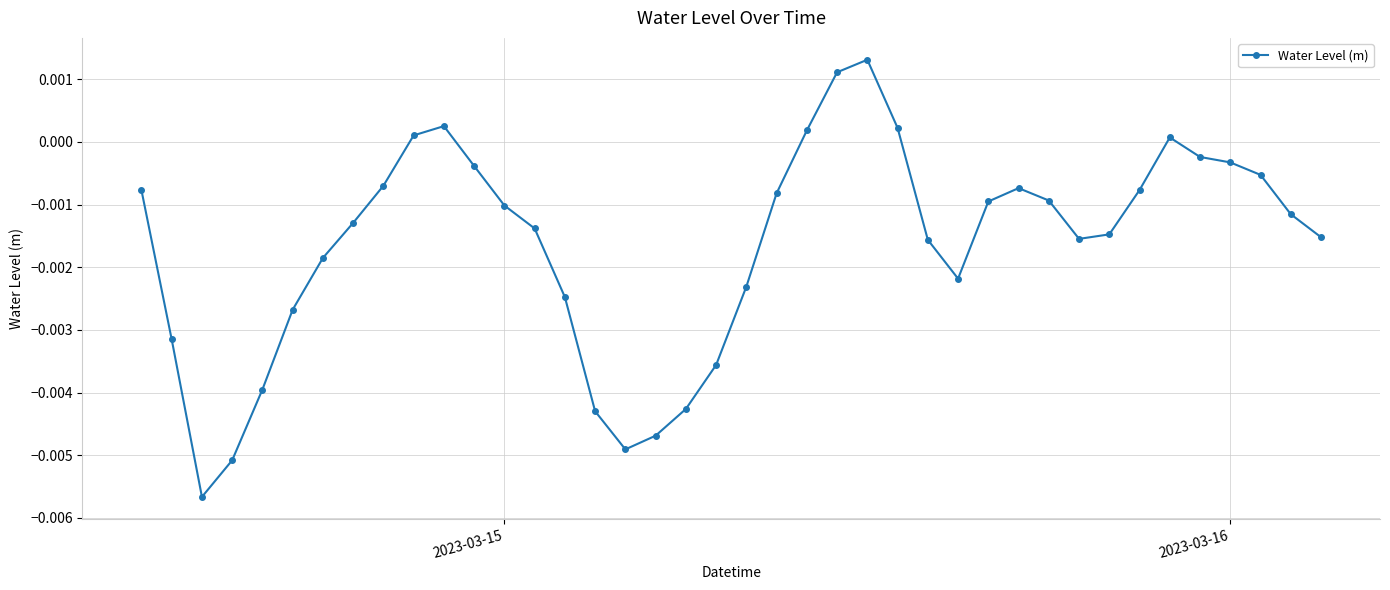

True or false: there are more than 0 points higher than both neighbors.

True